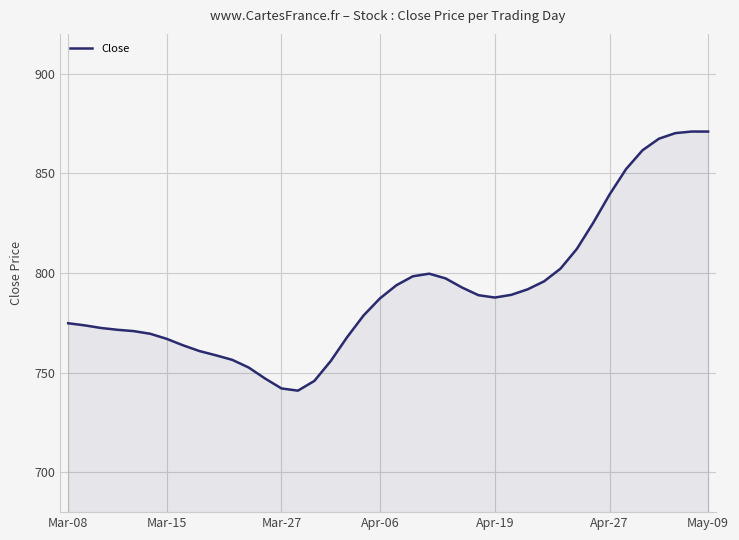

What is the difference between the maximum and minimum values?

130.0